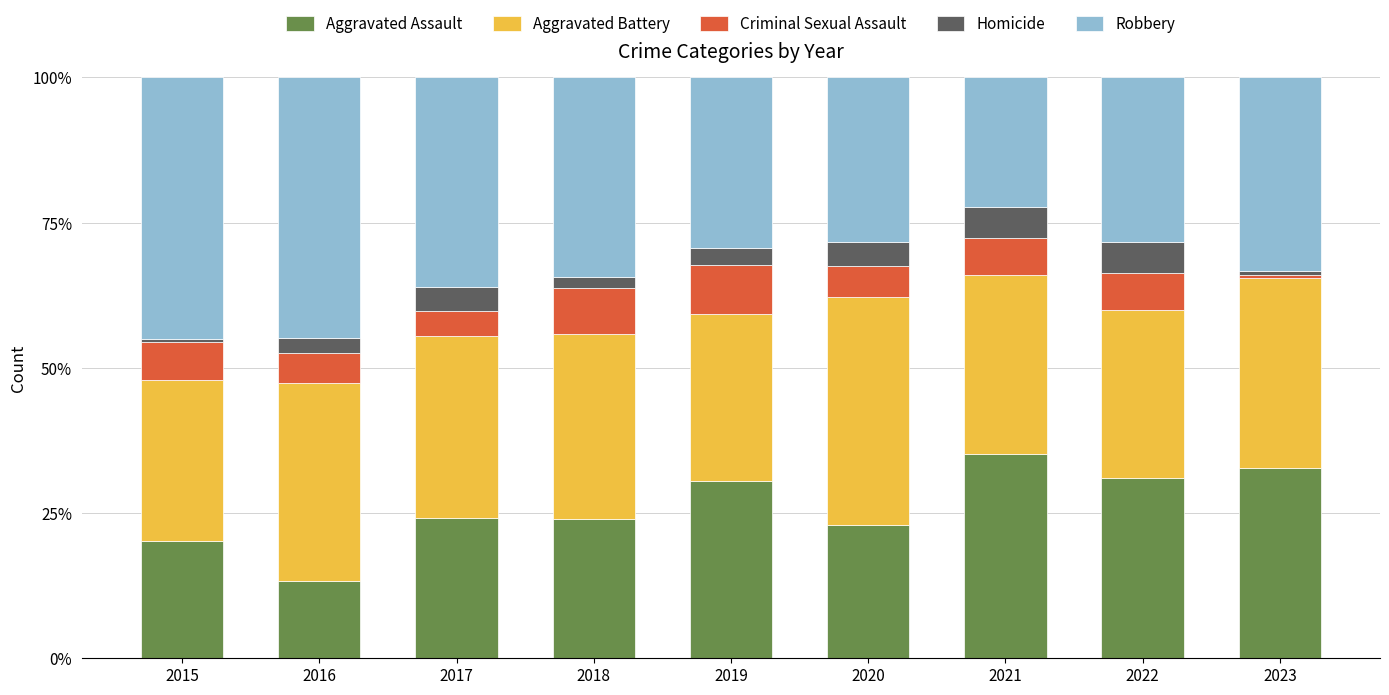

What is the lowest value of the Aggravated Assault series?

13.2